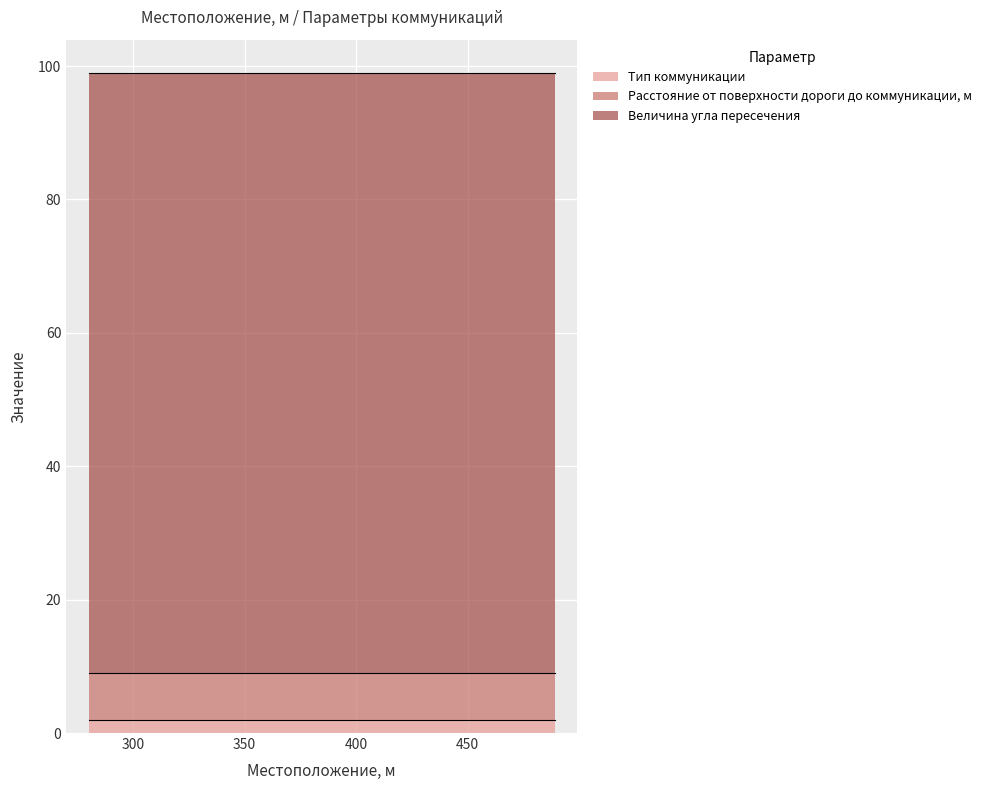

How many data points does each series have?

5